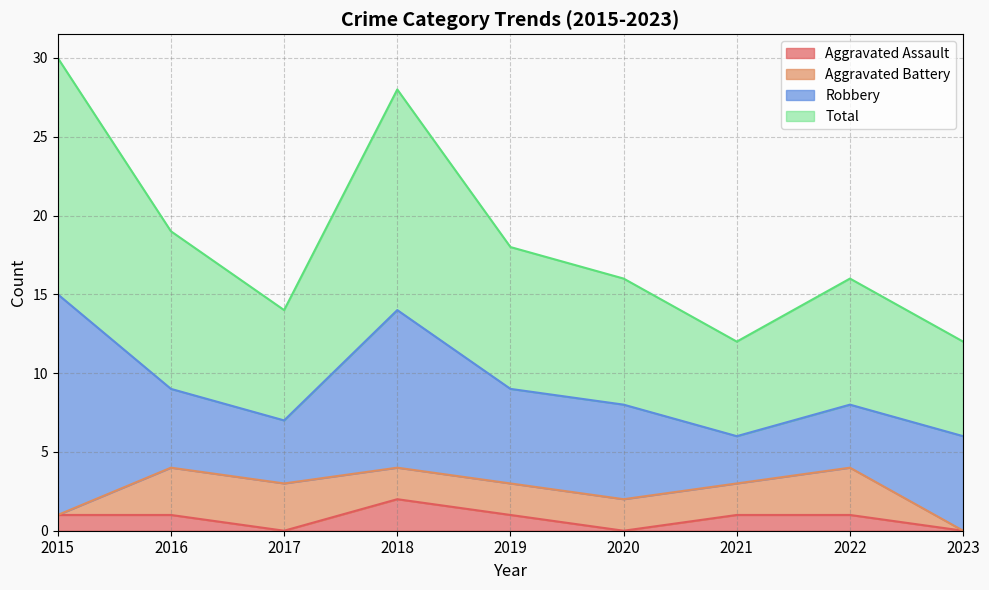

What is the value of the Aggravated Assault point at the 7th from the left?

1